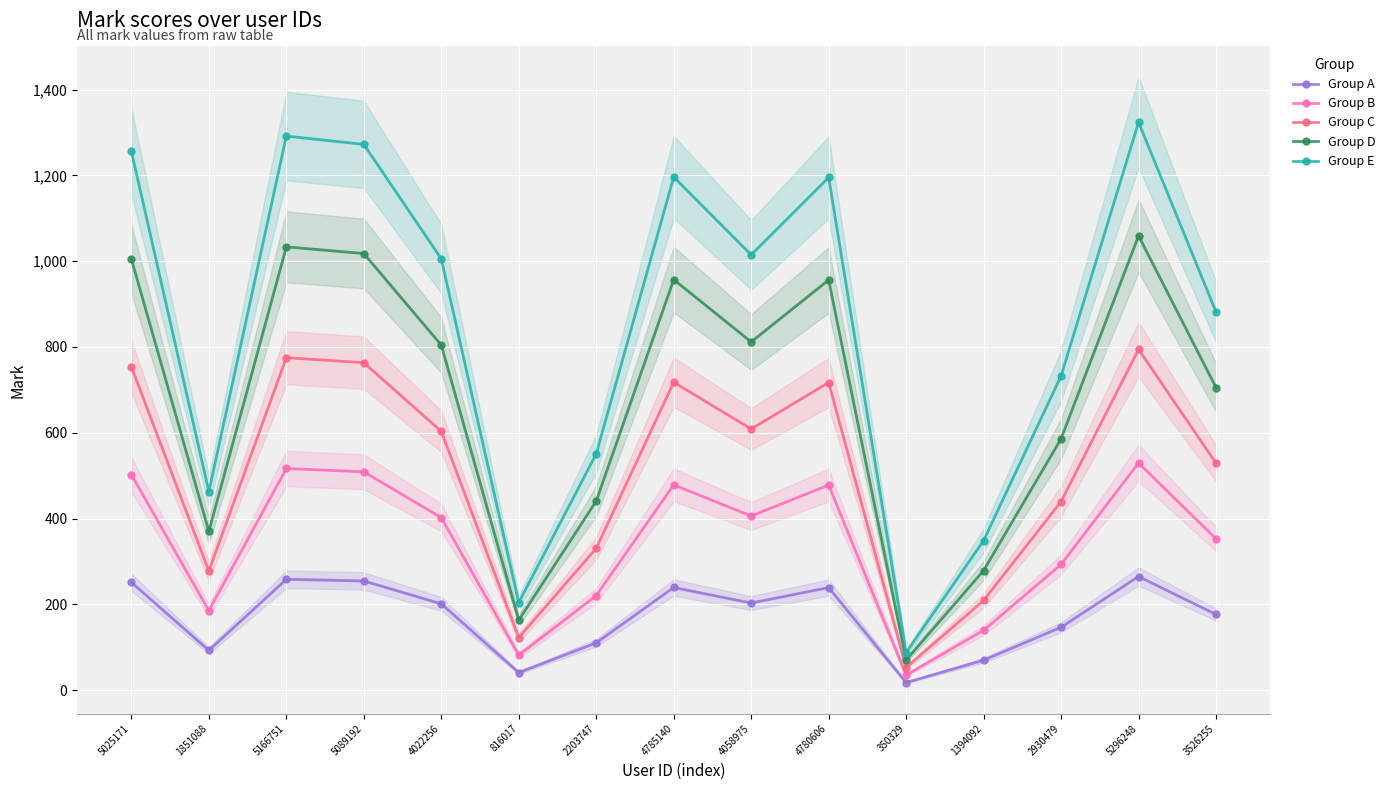

Reading left to right, list all the values displayed in this chart.

Group A: 251.3	92.6	258.3	254.5	201.1	40.8	110.2	239.3	202.9	239.0	17.5	69.7	146.5	264.8	176.3
Group B: 502.5	185.1	516.7	508.9	402.2	81.6	220.4	478.5	405.9	478.1	35.0	139.4	293.0	529.6	352.6
Group C: 753.8	277.7	775.0	763.4	603.3	122.4	330.6	717.8	608.8	717.1	52.5	209.1	439.6	794.4	528.9
Group D: 1005.0	370.2	1033.4	1017.8	804.5	163.2	440.7	957.0	811.8	956.1	70.1	278.8	586.1	1059.2	705.3
Group E: 1256.3	462.8	1291.7	1272.3	1005.6	204.0	550.9	1196.3	1014.7	1195.2	87.6	348.5	732.6	1324.1	881.6